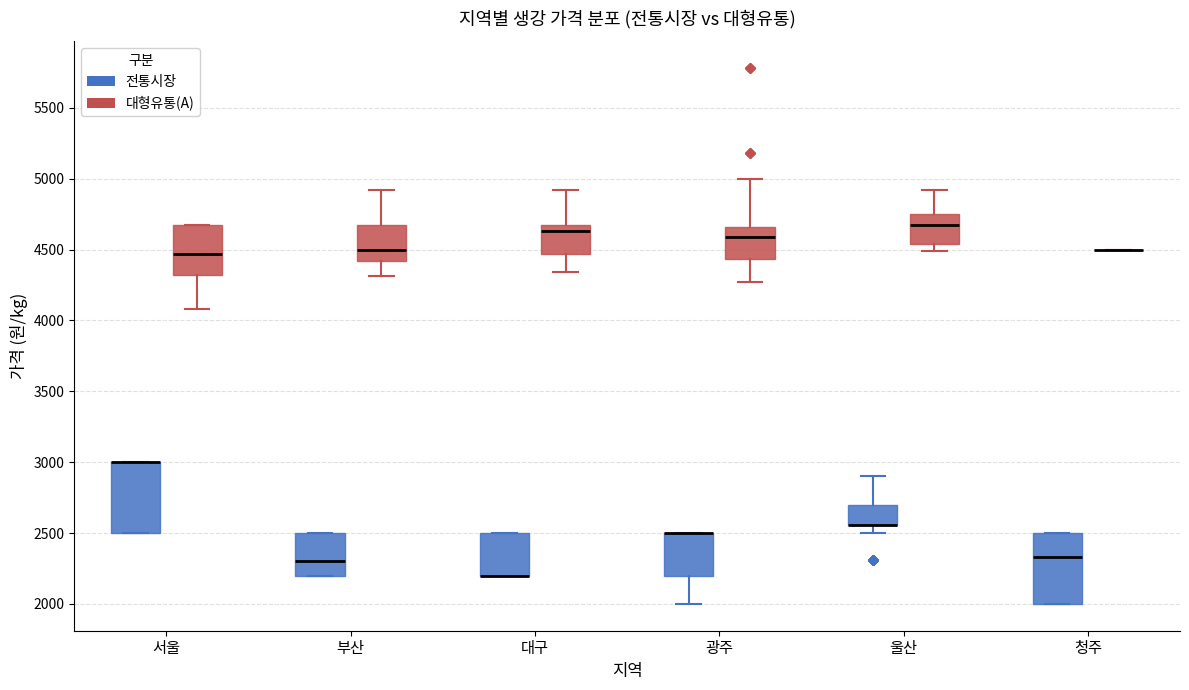

Where is the upper edge of the box for 광주 (전통시장) on the y-axis? The values are not printed on the chart, so give them approximately, as read against the axis.

2500